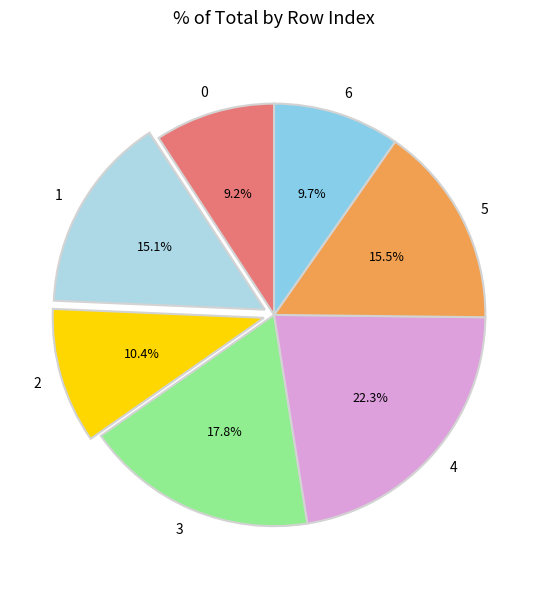

What percentage is NOT represented by 4?

77.7%